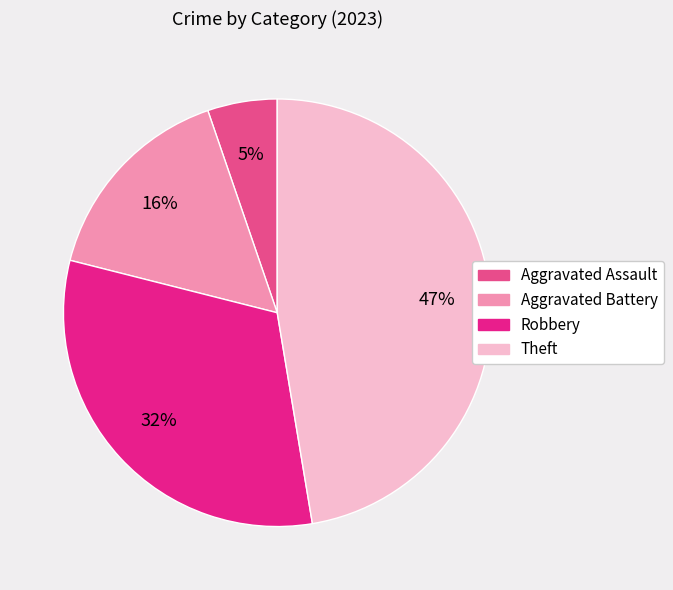

Between Theft and Aggravated Assault, which is larger?

Theft